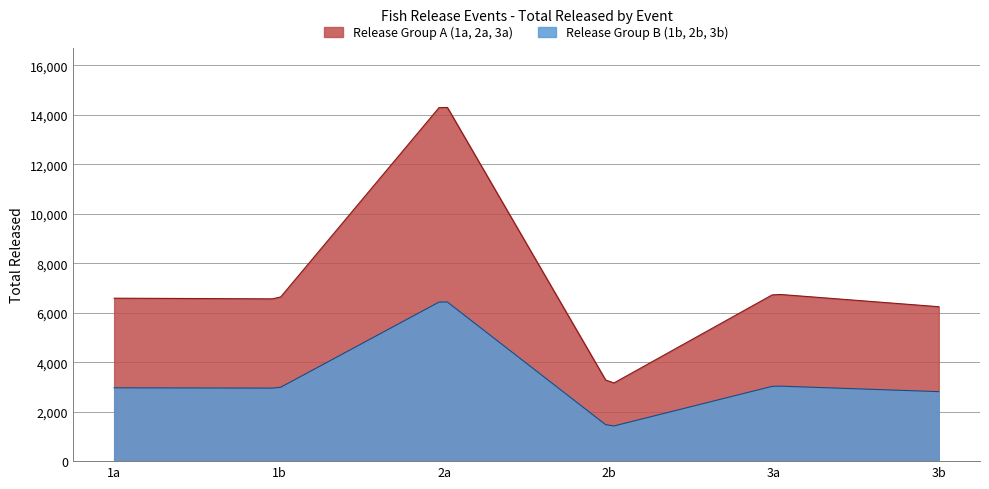

Reading left to right, transcribe all the data shown in this chart.

1a=6584	1b=6556	2a=14524	2b=3046	3a=6755	3b=6240